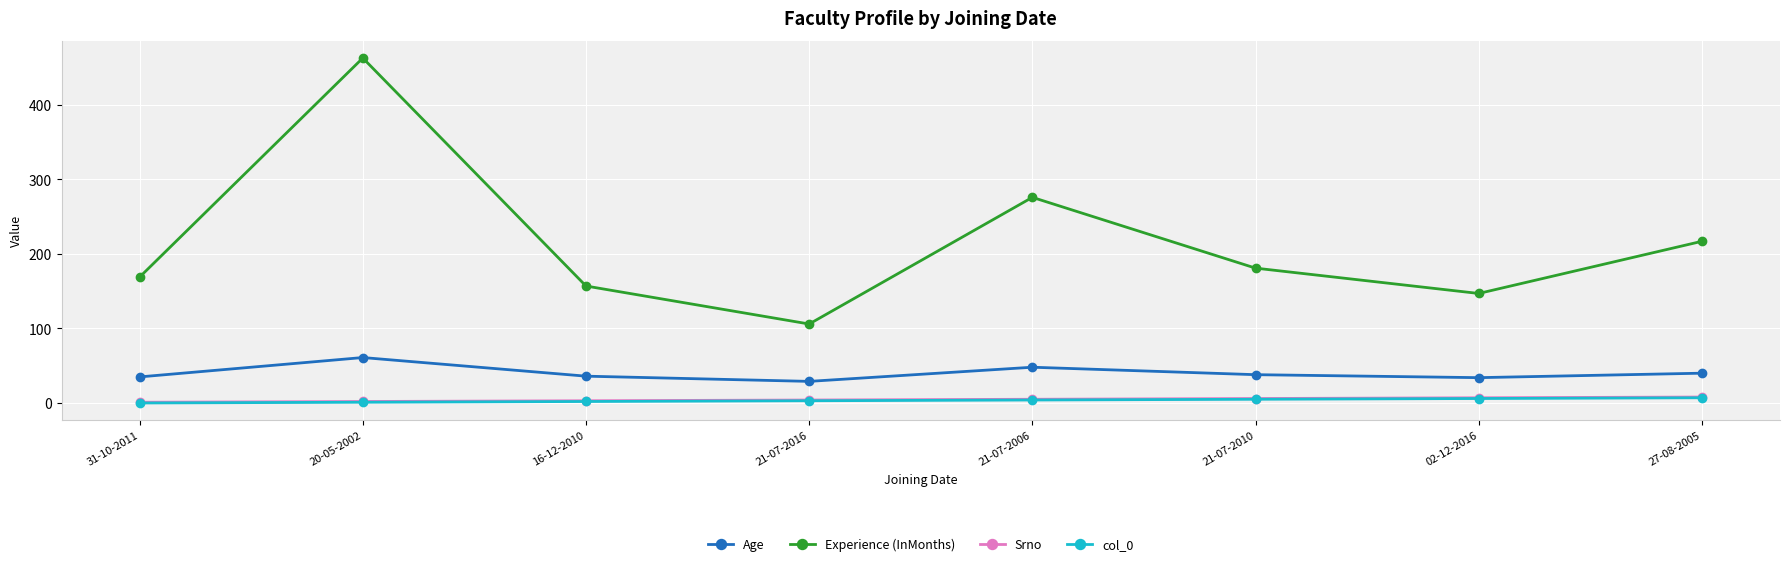

What is the sum of all Age values?

321